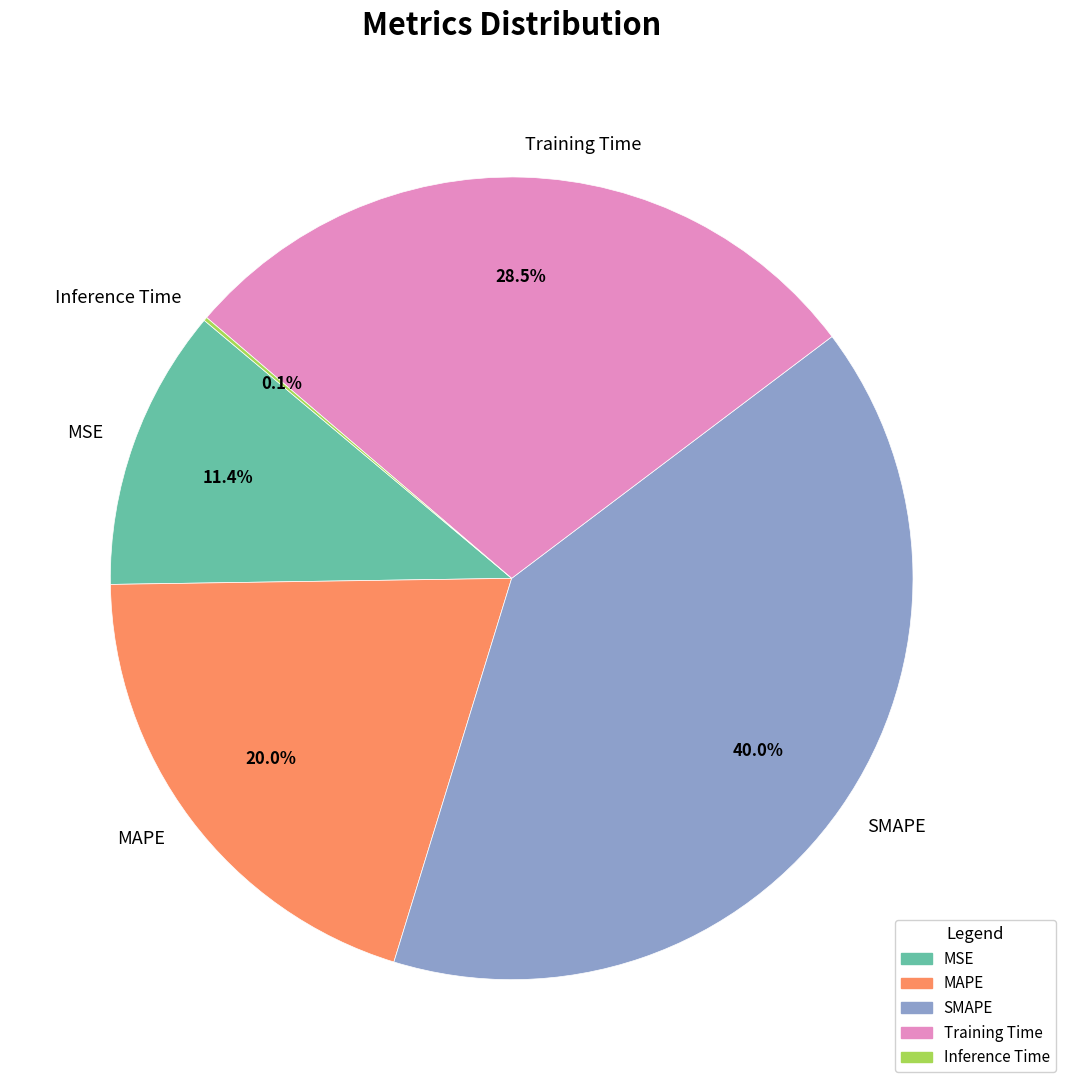

Is there any slice that represents more than half of the pie?

No